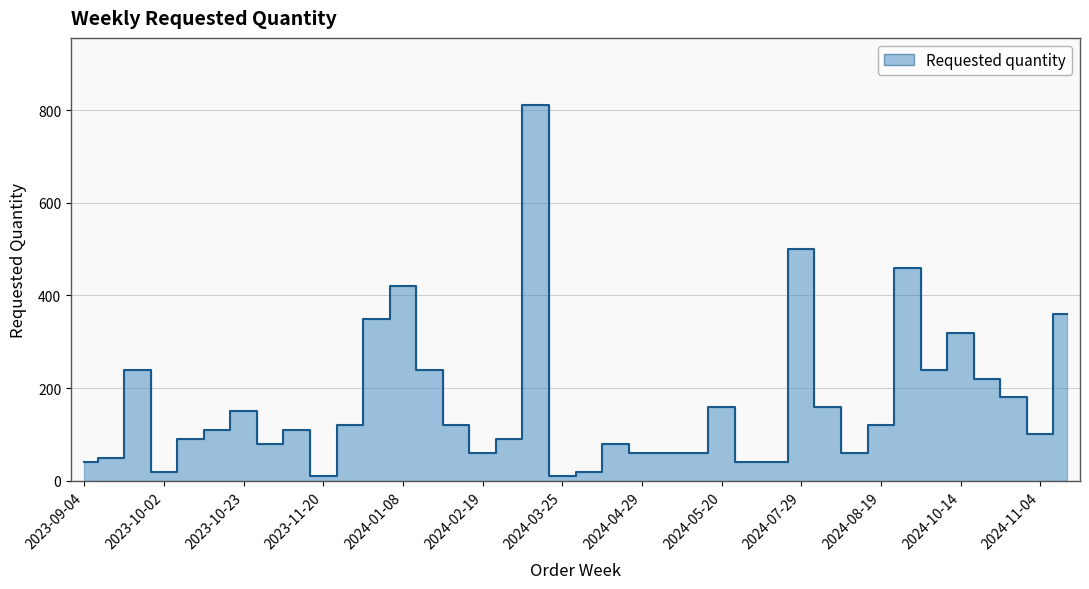

What is the difference between the values at 2024-10-28 and 2024-04-29?

120